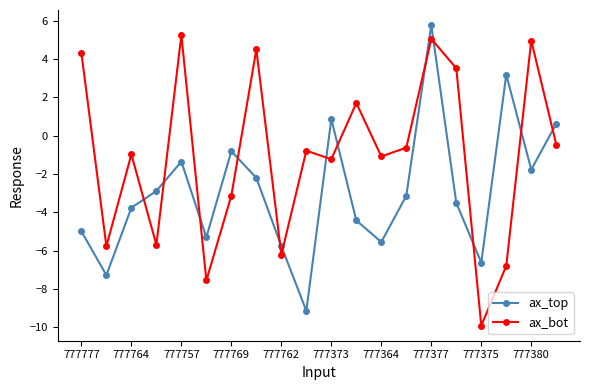

List the series in order of their overall mean, lowest first.

ax_top, ax_bot